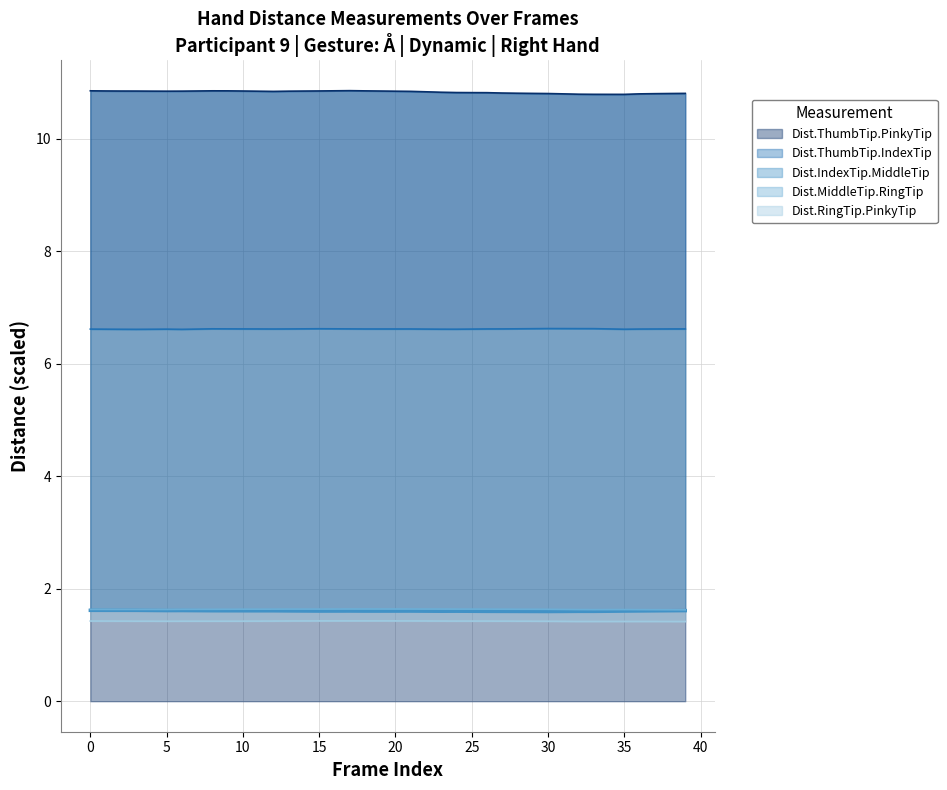

At 22, list the series in order from largest to smallest.

Dist.ThumbTip.PinkyTip, Dist.ThumbTip.IndexTip, Dist.MiddleTip.RingTip, Dist.IndexTip.MiddleTip, Dist.RingTip.PinkyTip